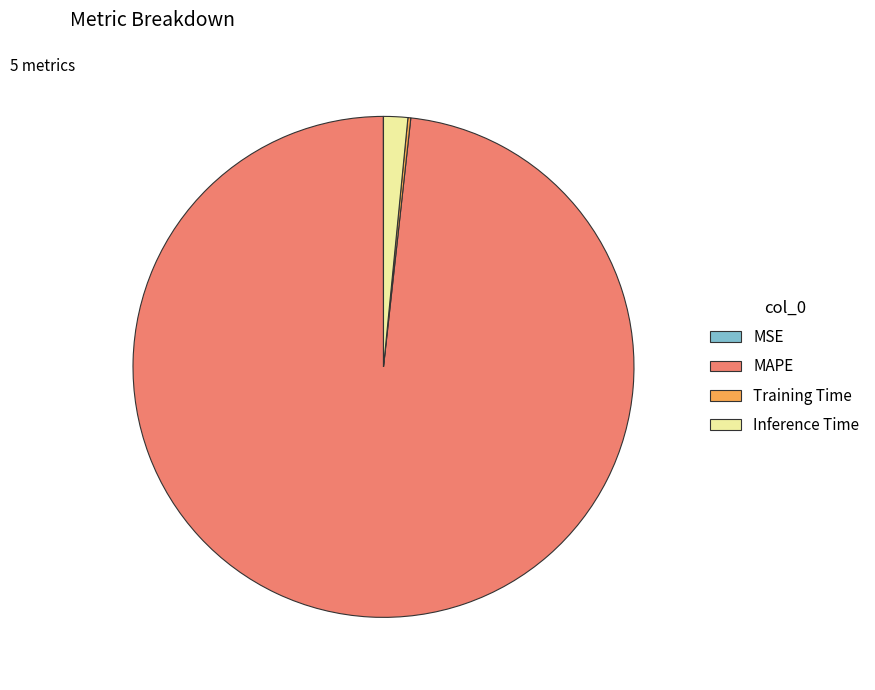

True or false: MAPE accounts for 98% of the total.

True